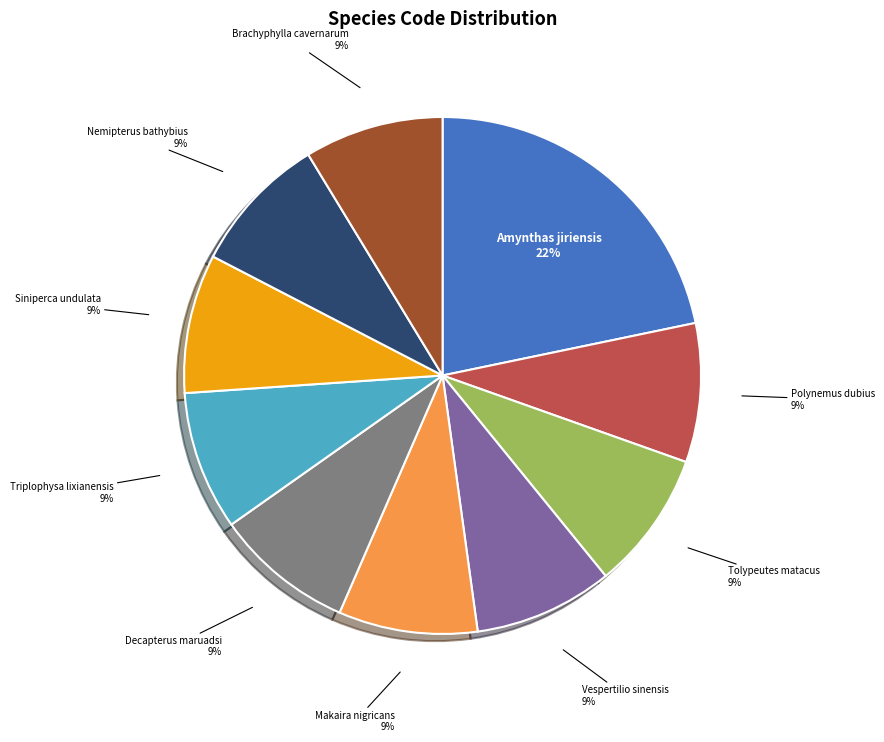

To the nearest percent, what is the average slice percentage?

10%